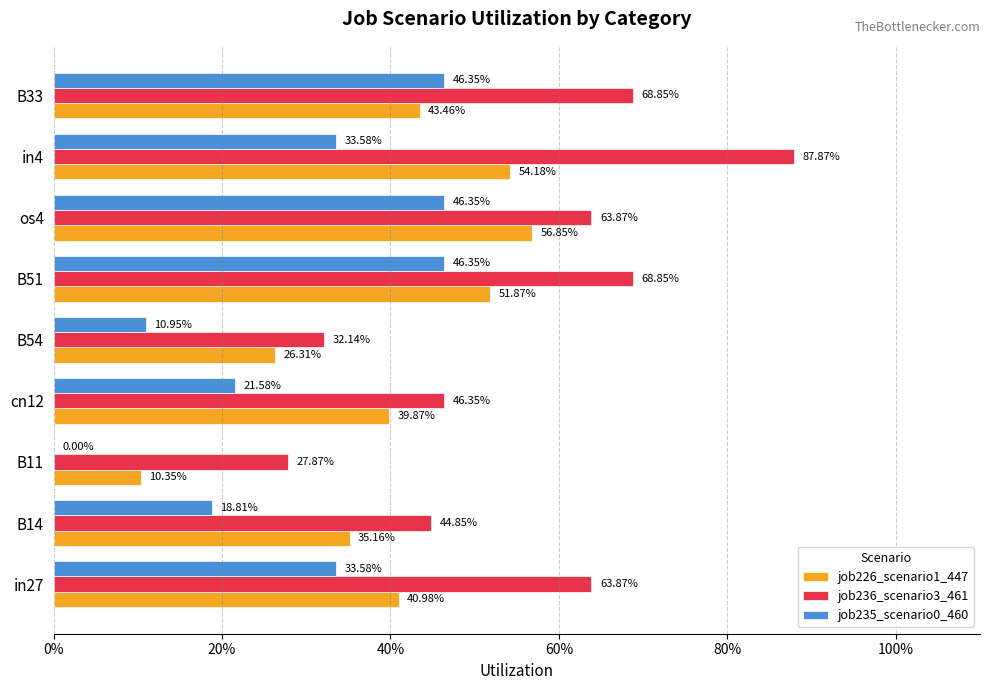

What are all the series names shown in the legend?

job226_scenario1_447, job236_scenario3_461, job235_scenario0_460